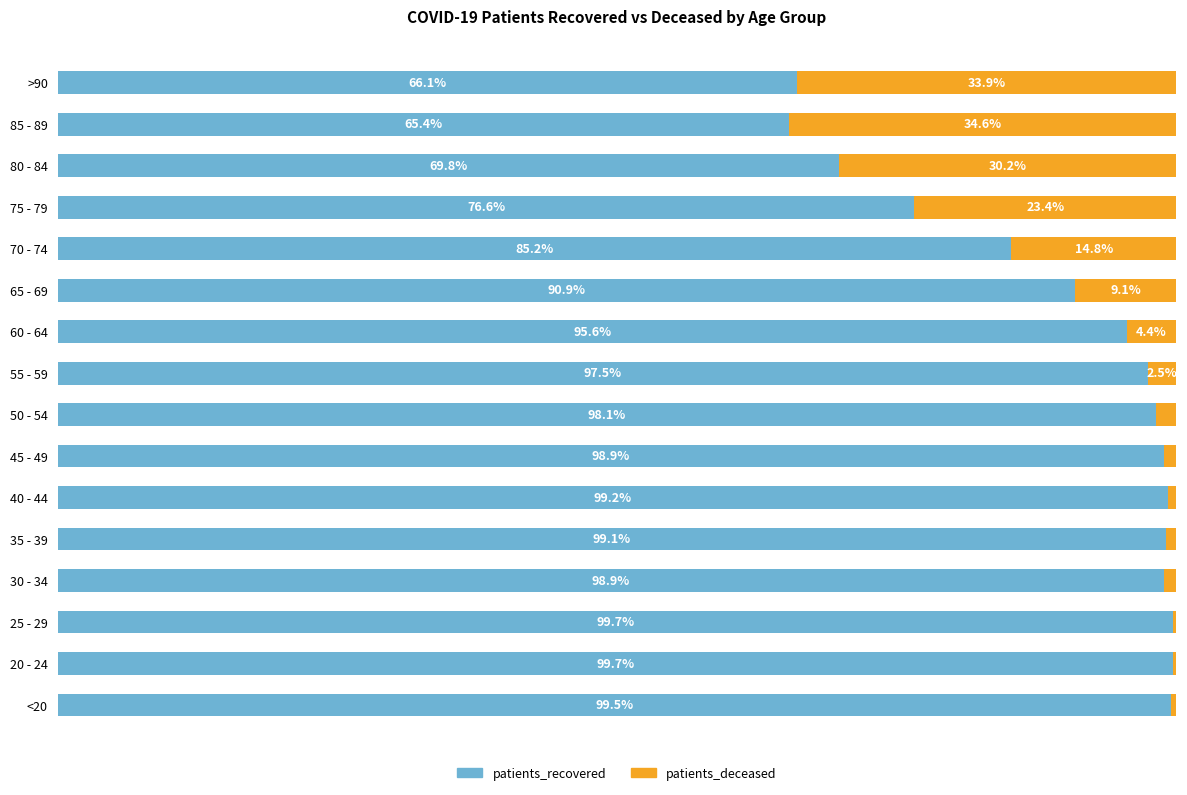

Where is patients_recovered nearest to the value 82?

70 - 74